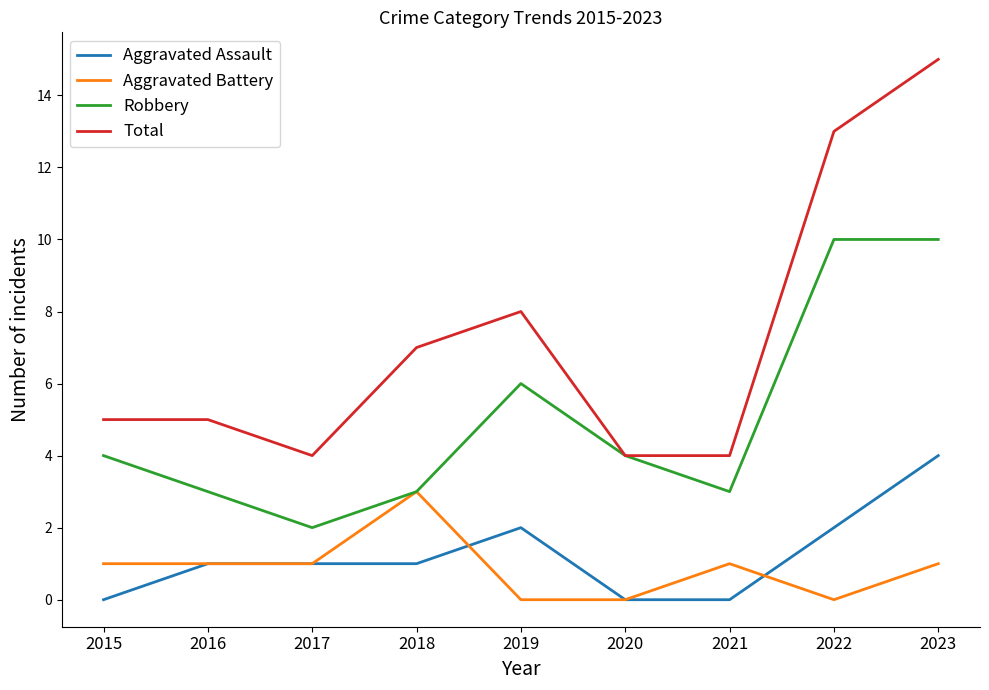

Which series ends up on top after the final intersection of Aggravated Assault and Aggravated Battery?

Aggravated Assault